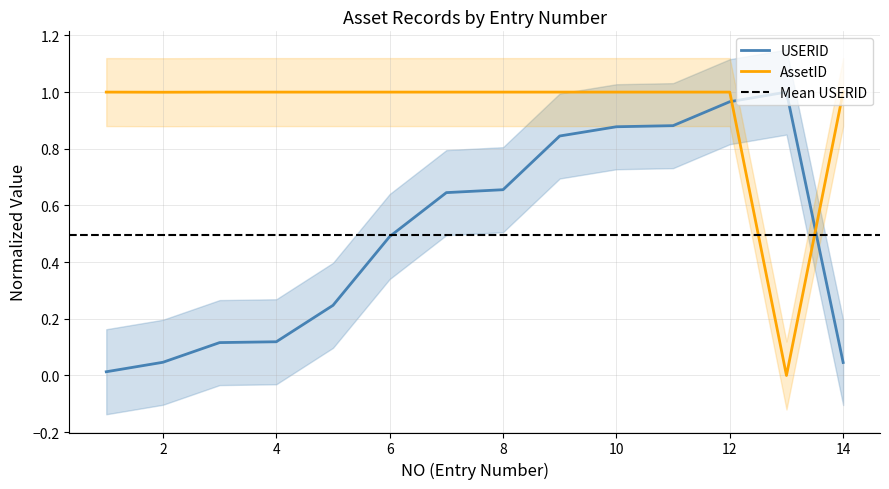

At how many categories does at least one series exceed 0?

14